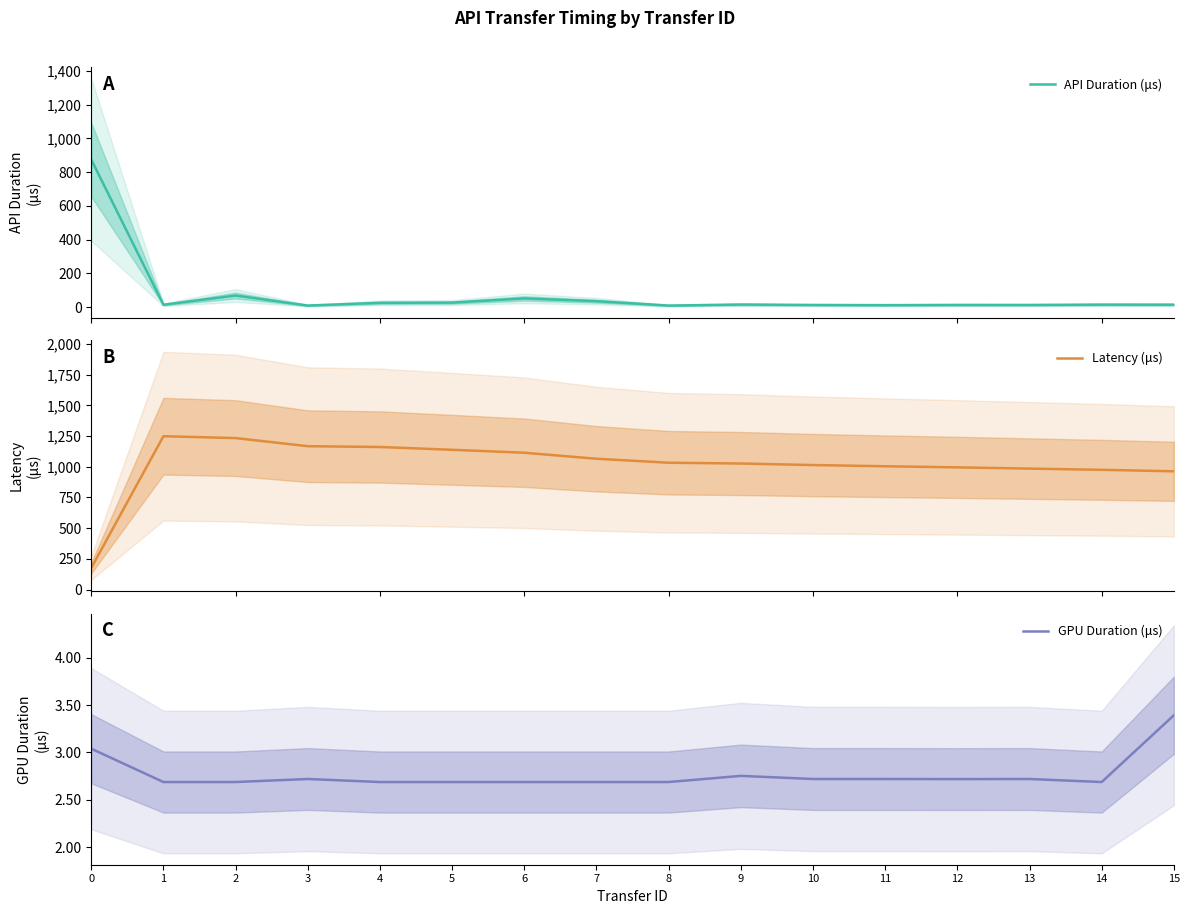

What value does the Latency (μs) series have at 8?

1032.8